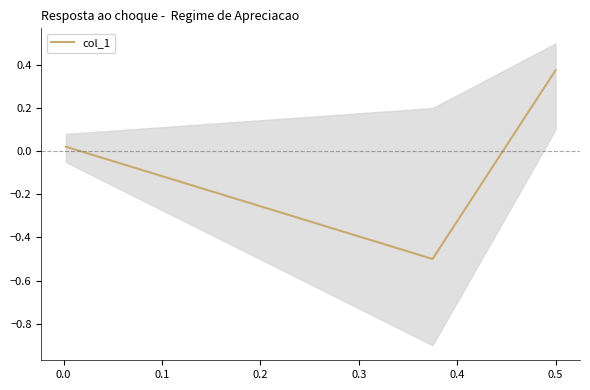

What is the maximum value shown in the chart?

0.4